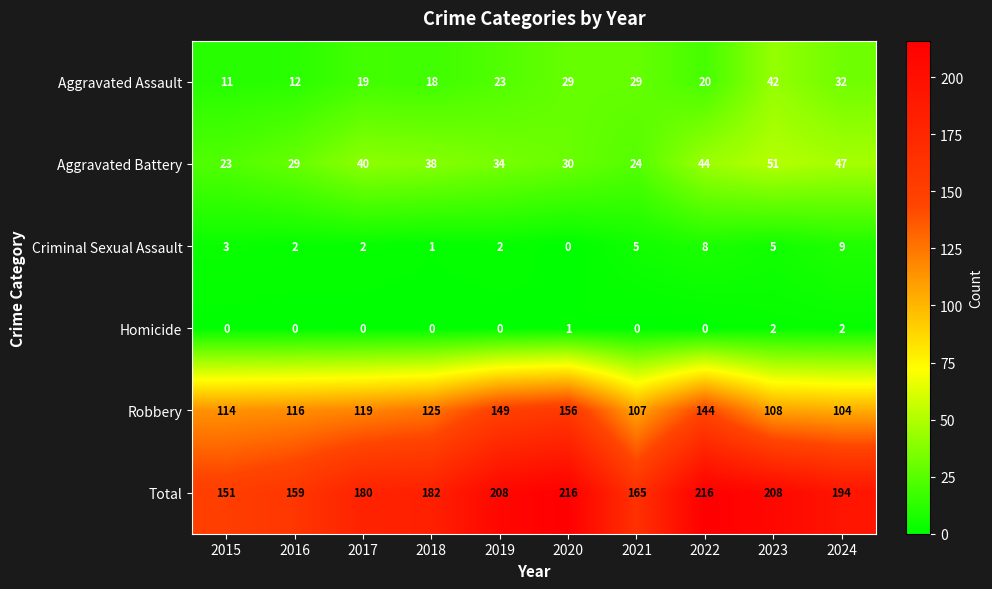

Between 2020 and 2021, which series saw the biggest shift?

Total